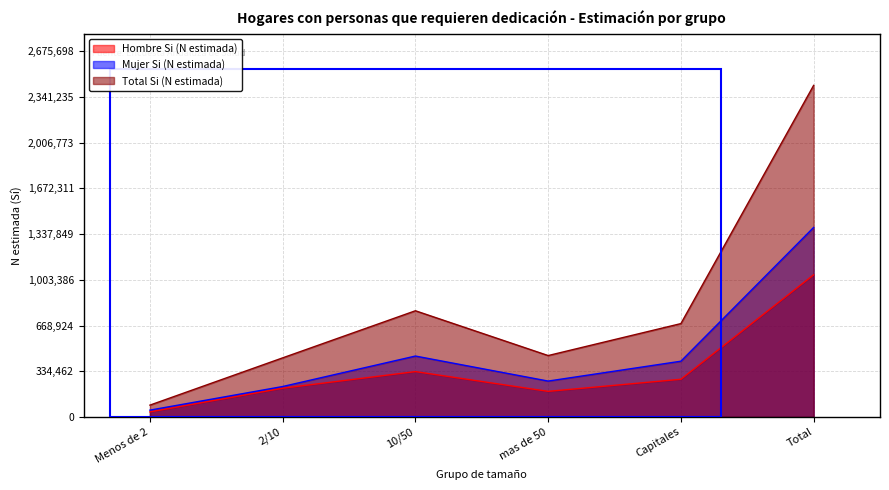

List the labels in order of Hombre Si (N estimada) value, largest first.

Total, 10/50, Capitales, 2/10, mas de 50, Menos de 2